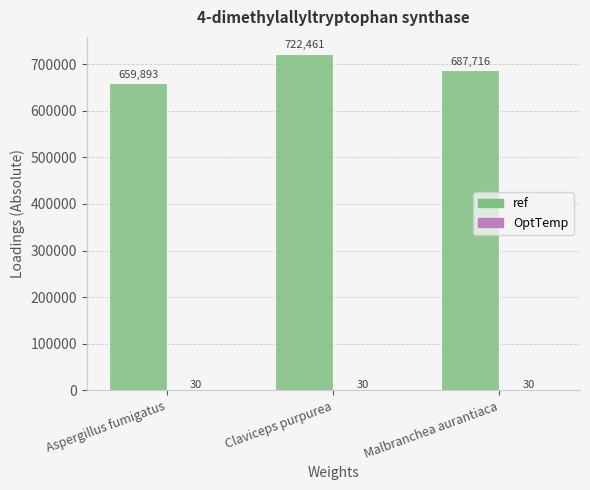

What is the sum of all ref values?

2070070